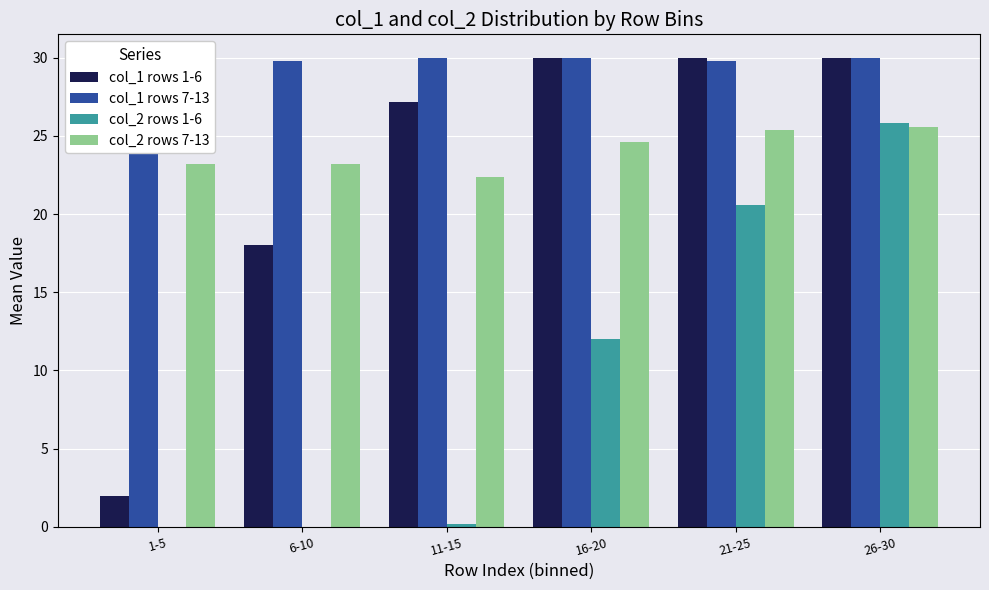

List the series in order of their peak value, lowest first.

col_2 rows 7-13, col_2 rows 1-6, col_1 rows 1-6, col_1 rows 7-13